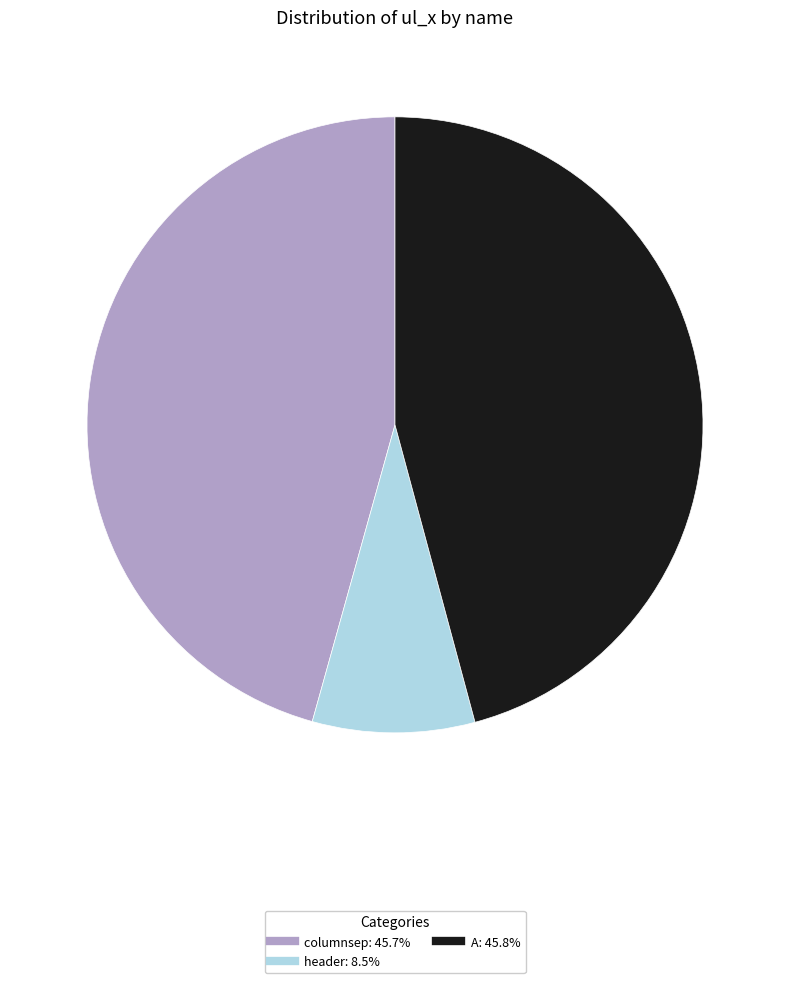

True or false: header accounts for 2% of the total.

False